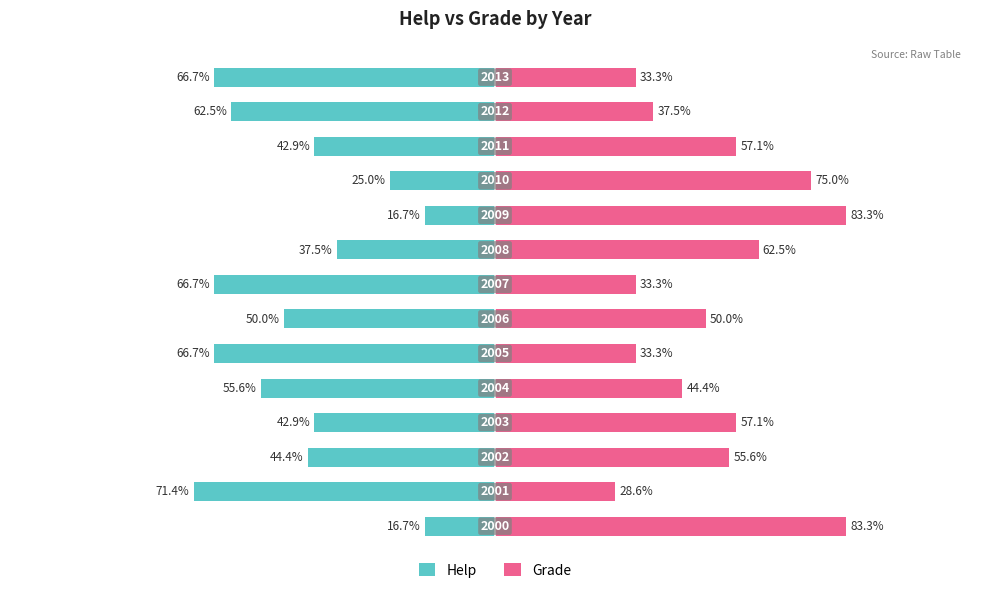

How many data points in Grade are less than 55?

7